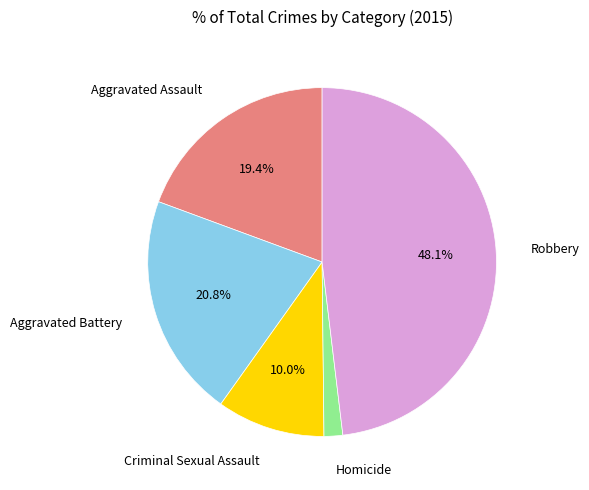

Is it true that Robbery is 48% of the pie?

True